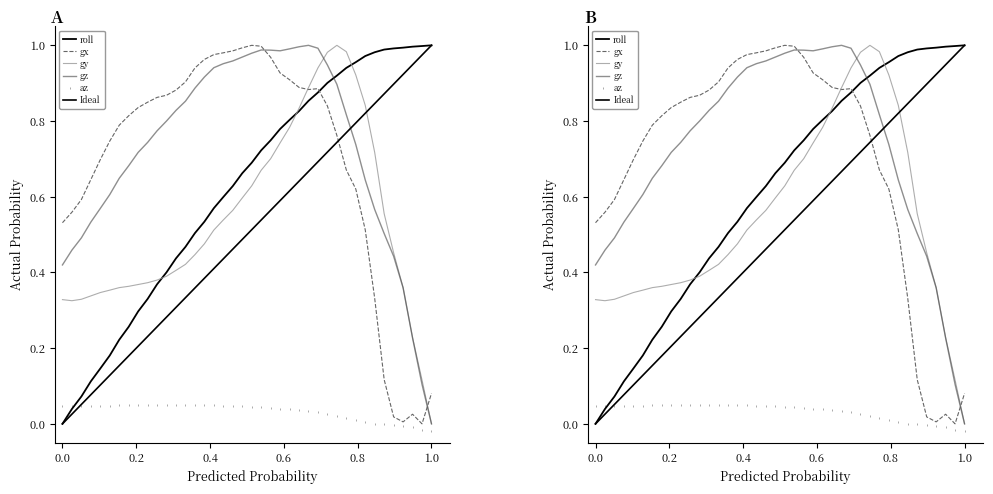

At how many categories does at least one series exceed 0?

40